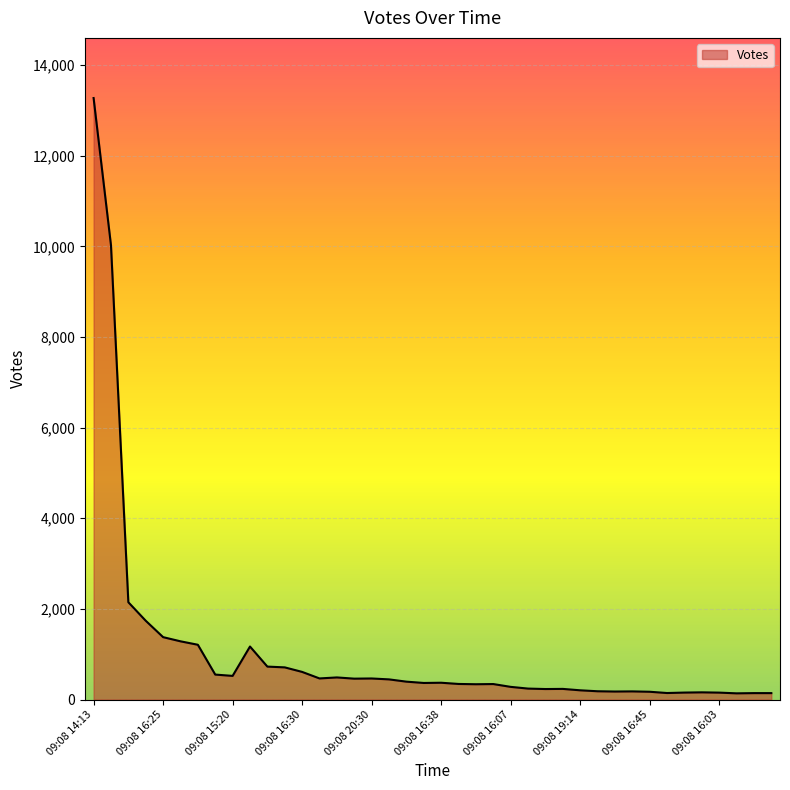

What is the maximum value shown in the chart?

13272